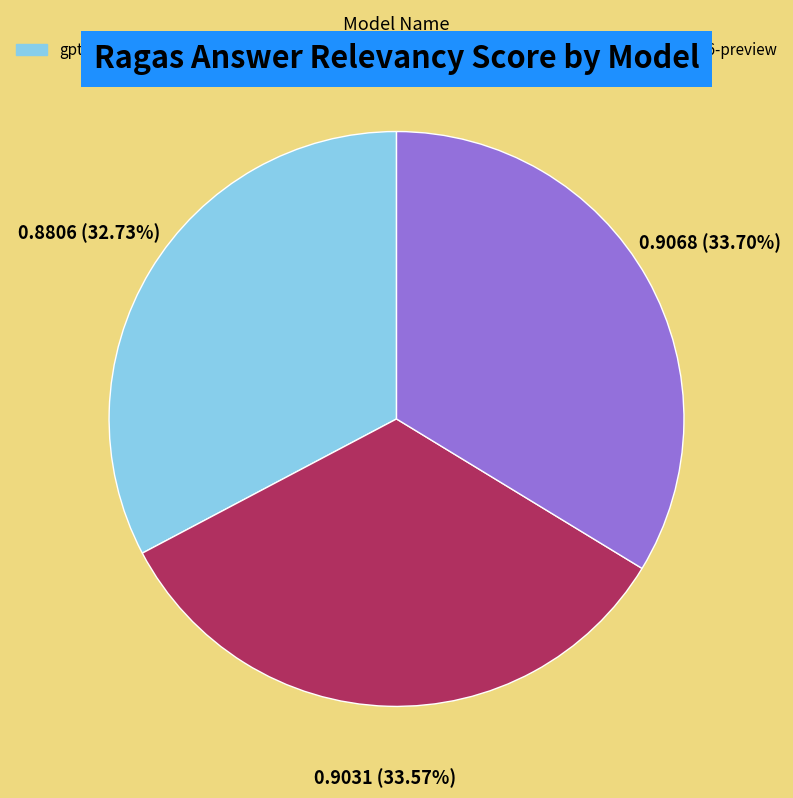

Between gpt-3.5-turbo-1106 and gpt-4-1106-preview, which is larger?

gpt-4-1106-preview